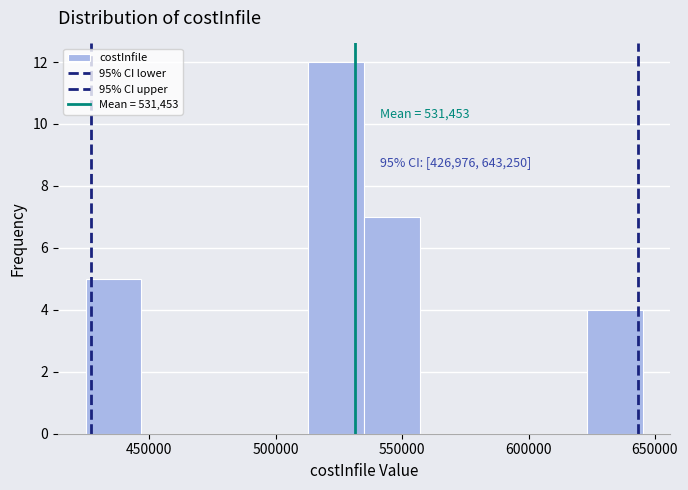

Over which range of the x-axis is the bar tallest?

515000 to 535000